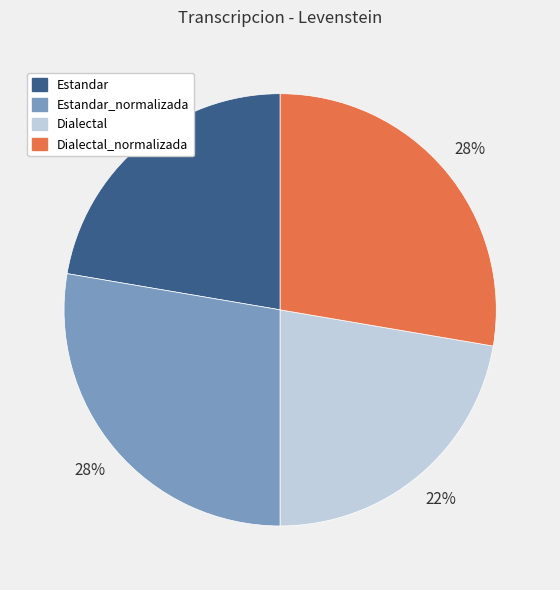

Does Estandar account for over 50% of the chart?

No